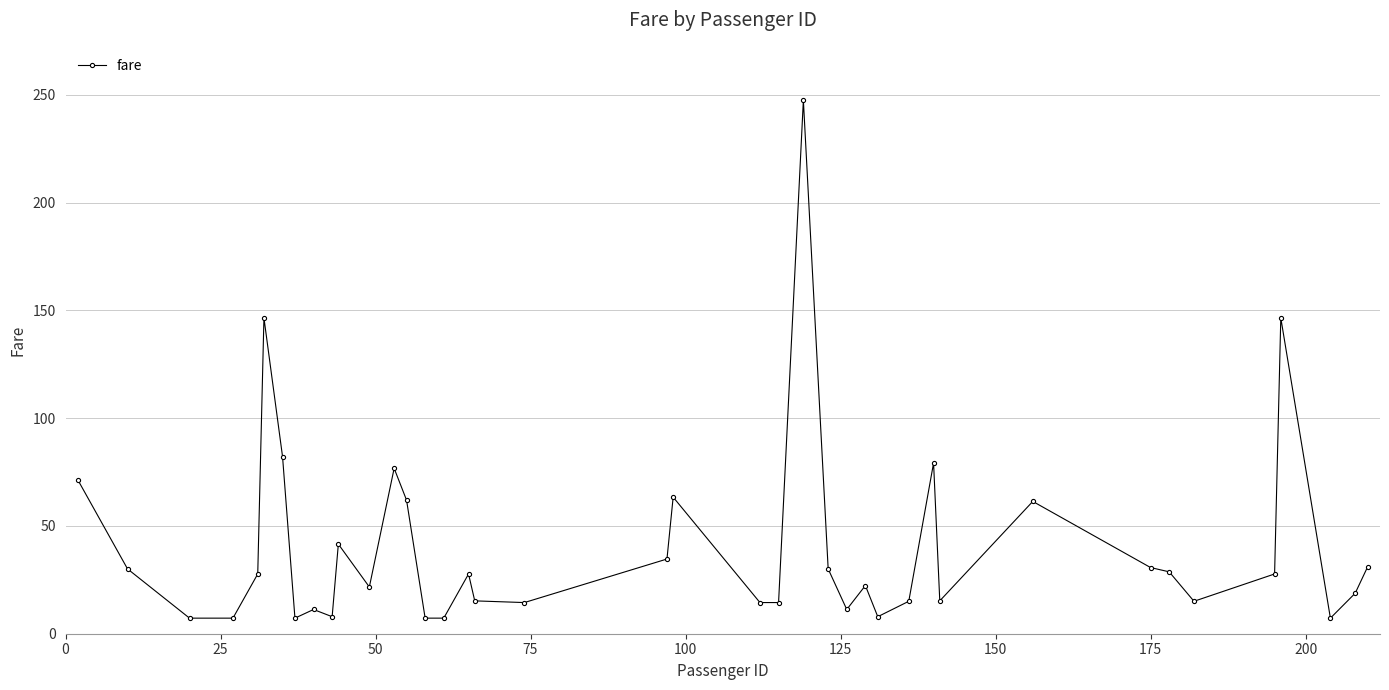

True or false: there are more than 2 points higher than both neighbors.

True